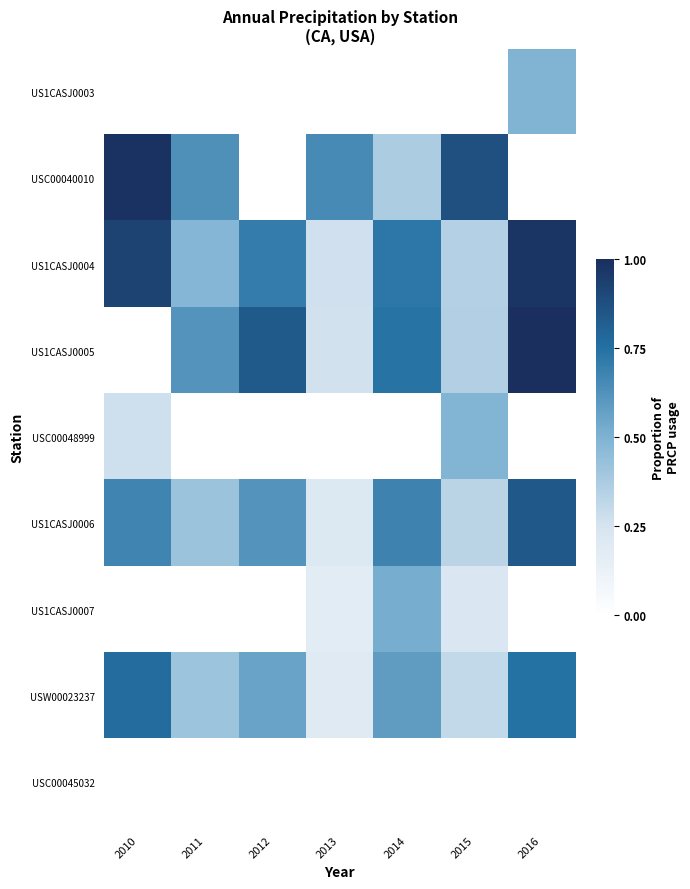

Which series has the largest total across all categories?

US1CASJ0004